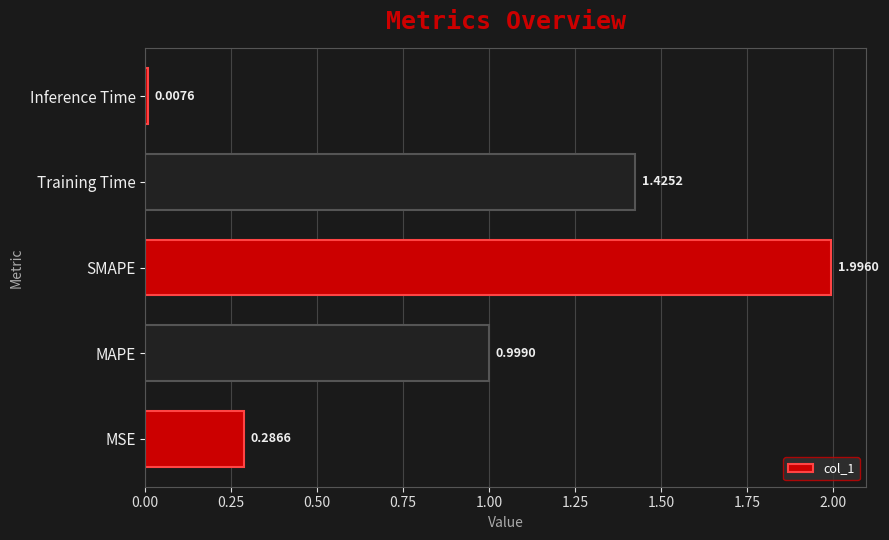

Which has a higher value, Inference Time or MAPE?

MAPE